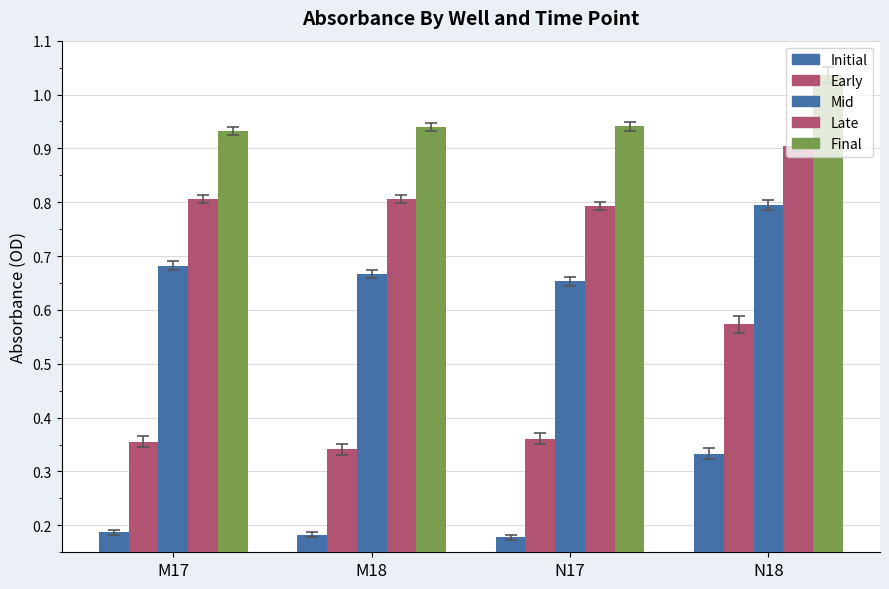

Reading left to right, transcribe all the data shown in this chart.

Initial: M17=0.2	M18=0.2	N17=0.2	N18=0.3
Early: M17=0.4	M18=0.3	N17=0.4	N18=0.6
Mid: M17=0.7	M18=0.7	N17=0.7	N18=0.8
Late: M17=0.8	M18=0.8	N17=0.8	N18=0.9
Final: M17=0.9	M18=0.9	N17=0.9	N18=1.0